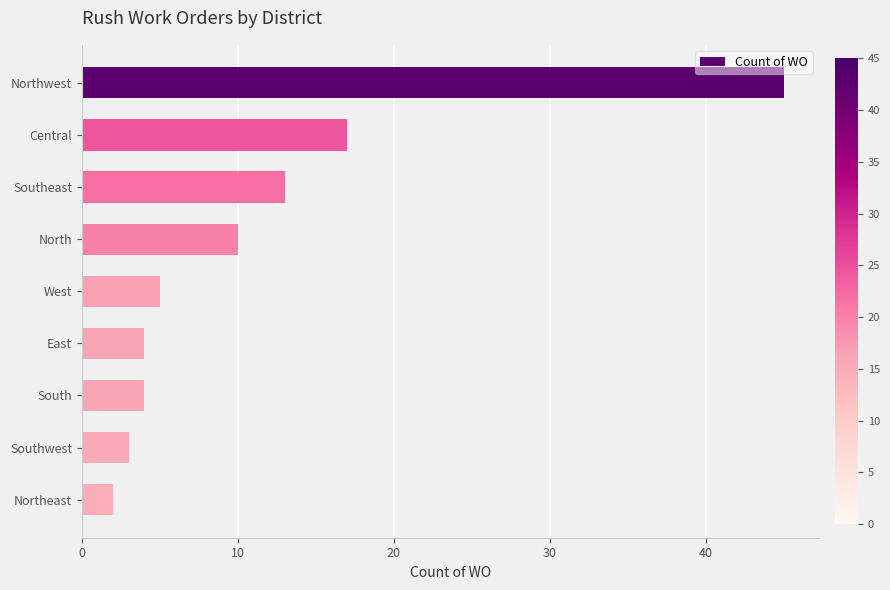

What is the label of the 7th bar from the bottom?

Southeast